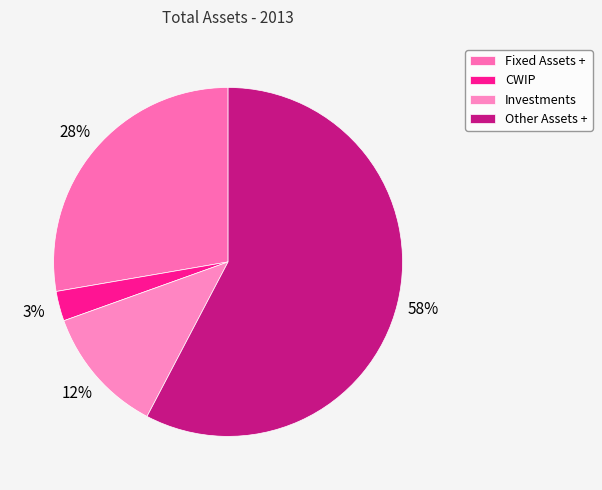

Is CWIP the majority of the pie?

No